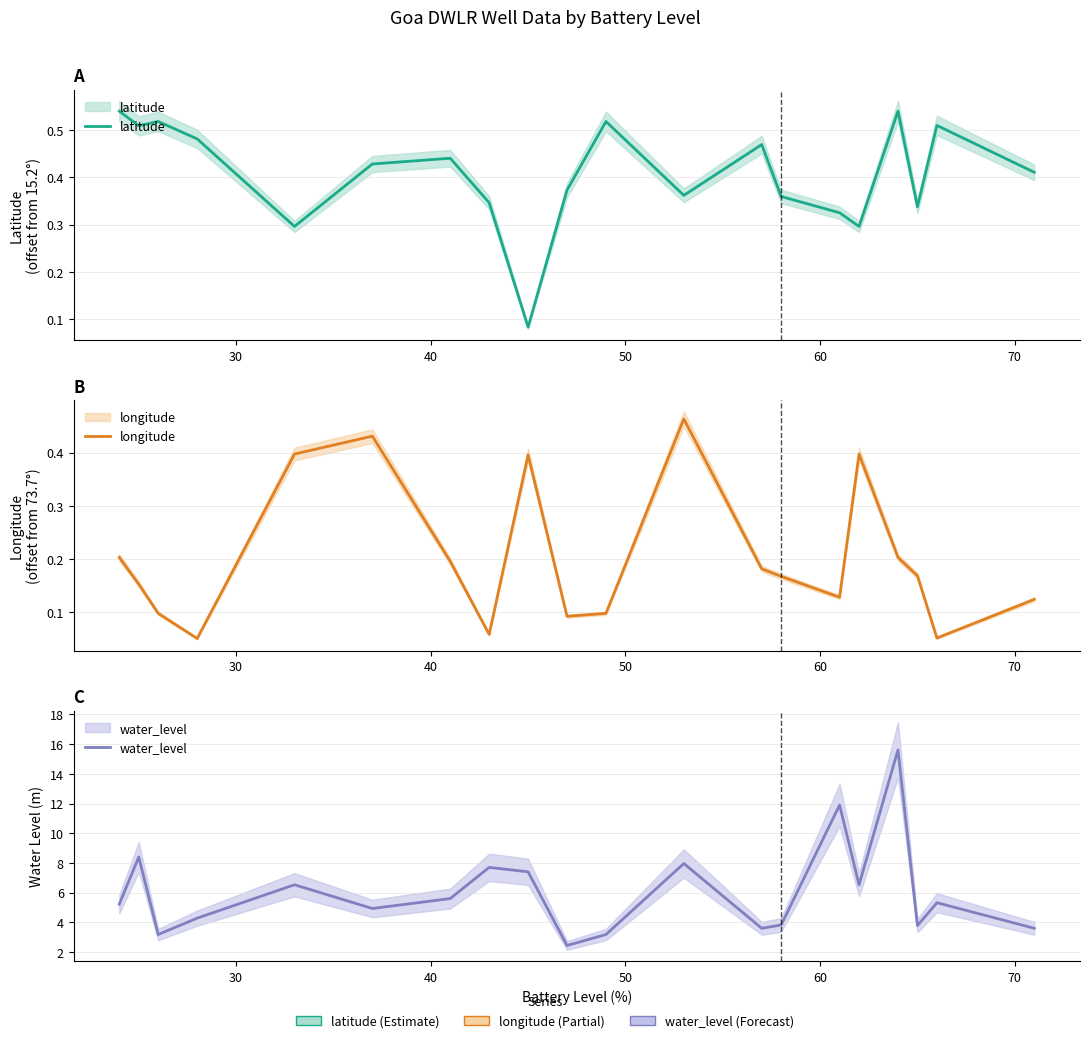

What is the difference between the second highest and second lowest values in the water_level series?

8.7